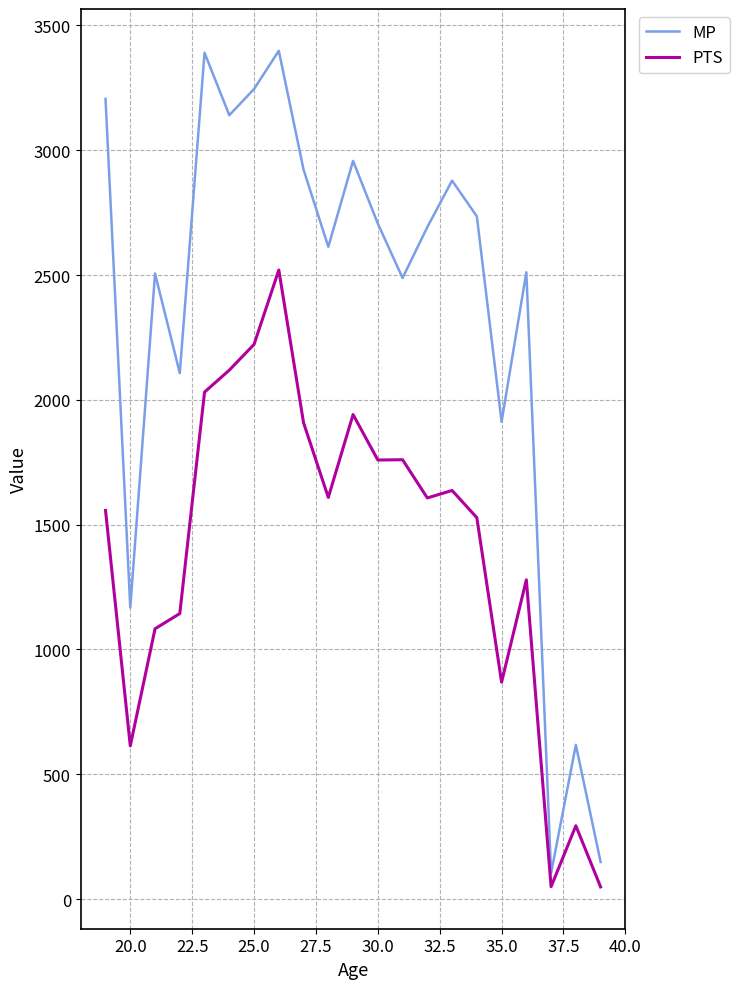

What is the greatest value displayed?

3398